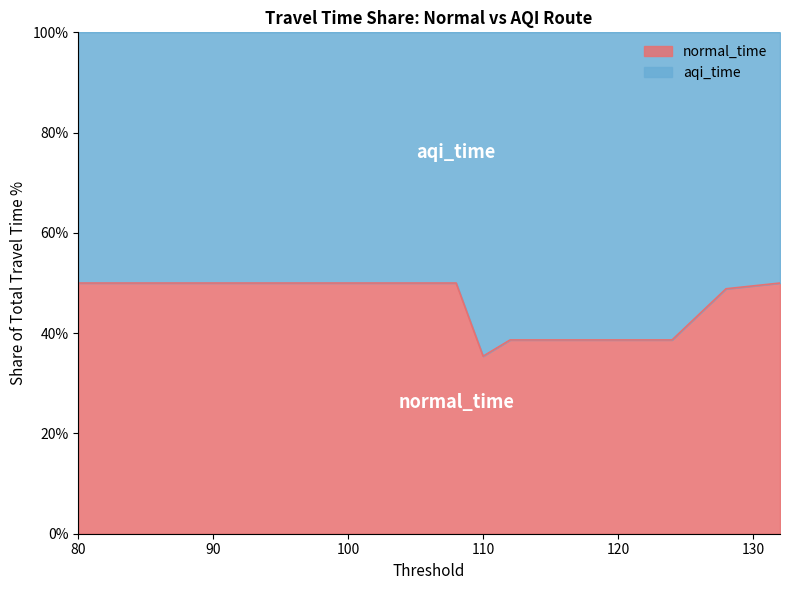

True or false: the data shows 33.4 at 100.

False